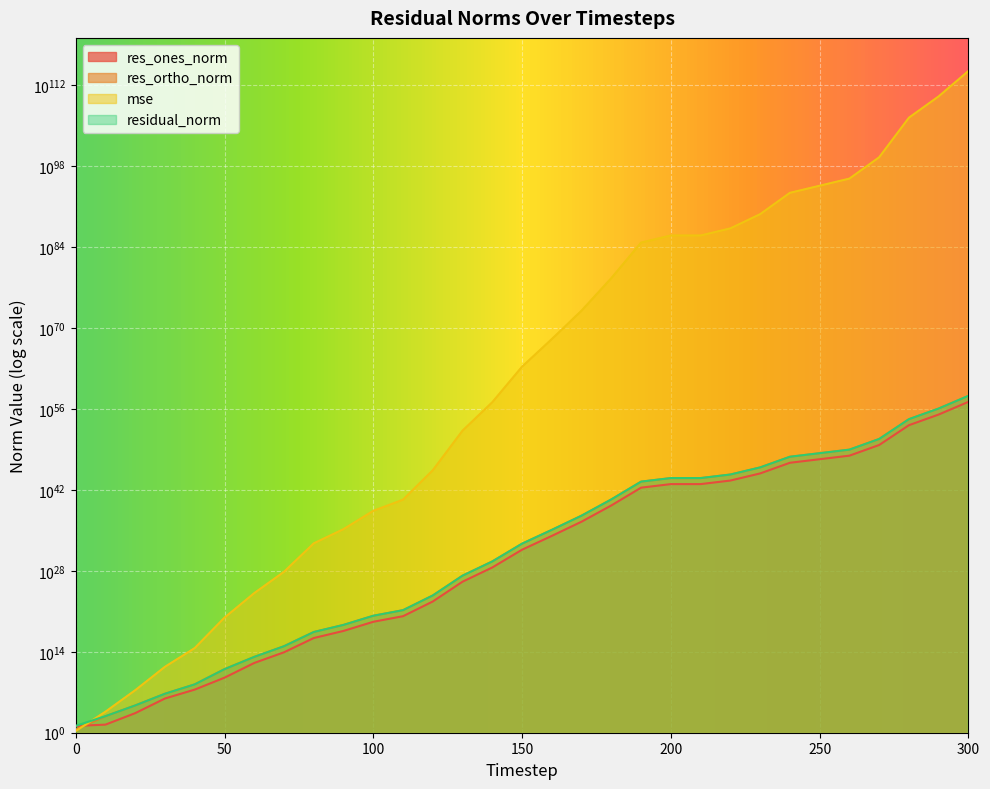

What is the value of the res_ortho_norm point at the 24th from the left?

7842436821506937118719723785184042121462546432.0